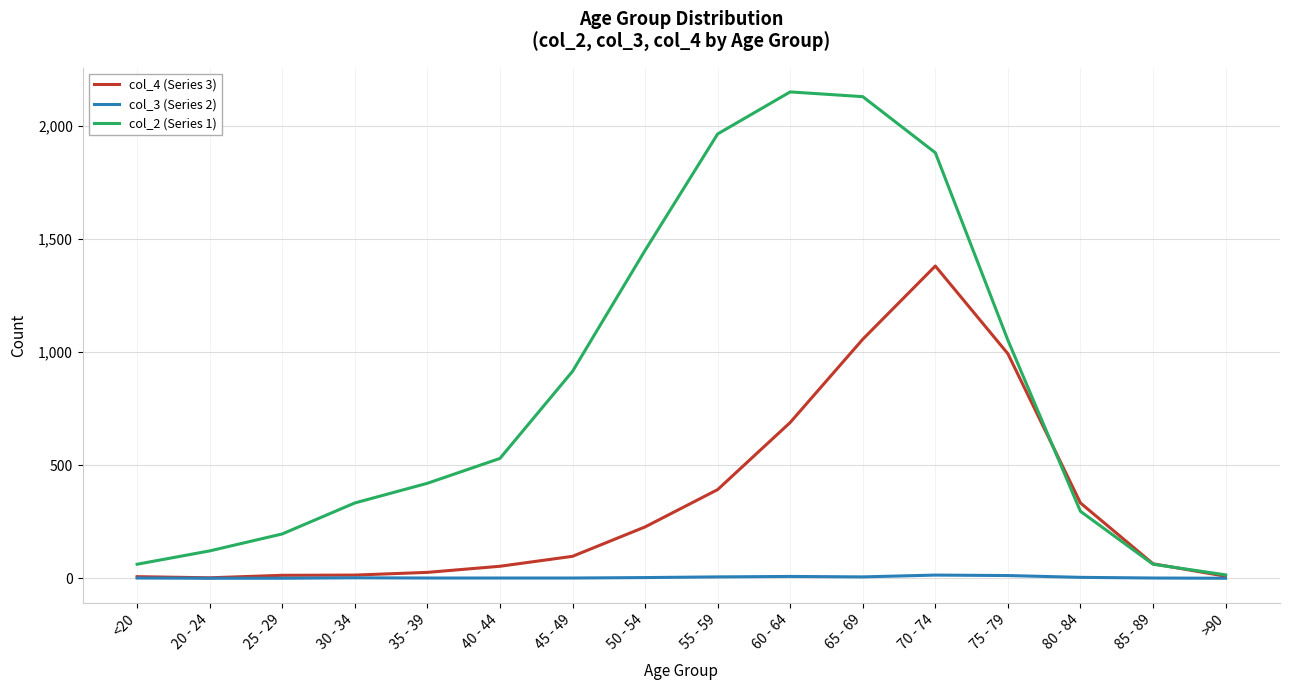

Does the chart display data point markers on the line(s)?

No